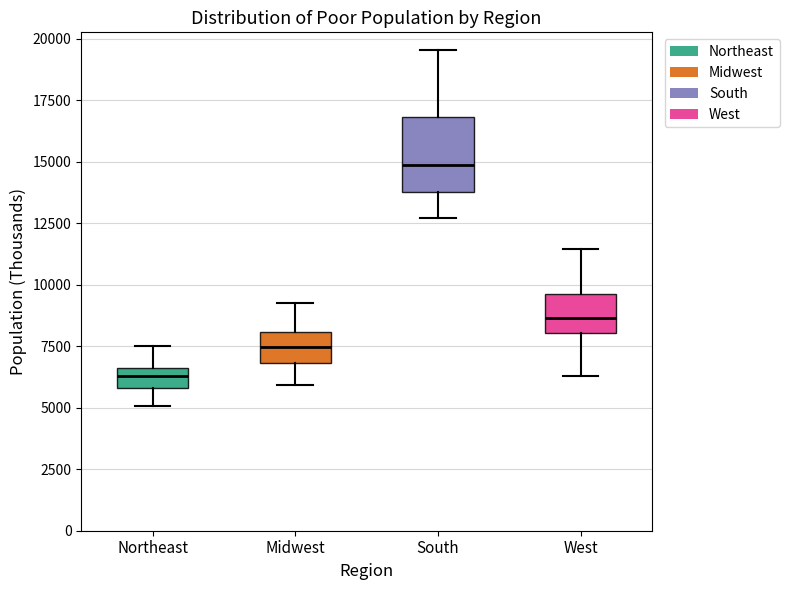

Reading left to right, transcribe this box plot: for each box, give where its median line is, the range the box spans, and where its two whiskers end, as read against the y-axis. The values are not printed on the chart, so give them approximately, as read against the axis.

Northeast: median 6500 (inside the box), box 6000 to 6500, whiskers 5000 to 7500
Midwest: median 7500, box 7000 to 8000, whiskers 6000 to 9500
South: median 15000, box 14000 to 17000, whiskers 12500 to 19500
West: median 8500, box 8000 to 9500, whiskers 6500 to 11500